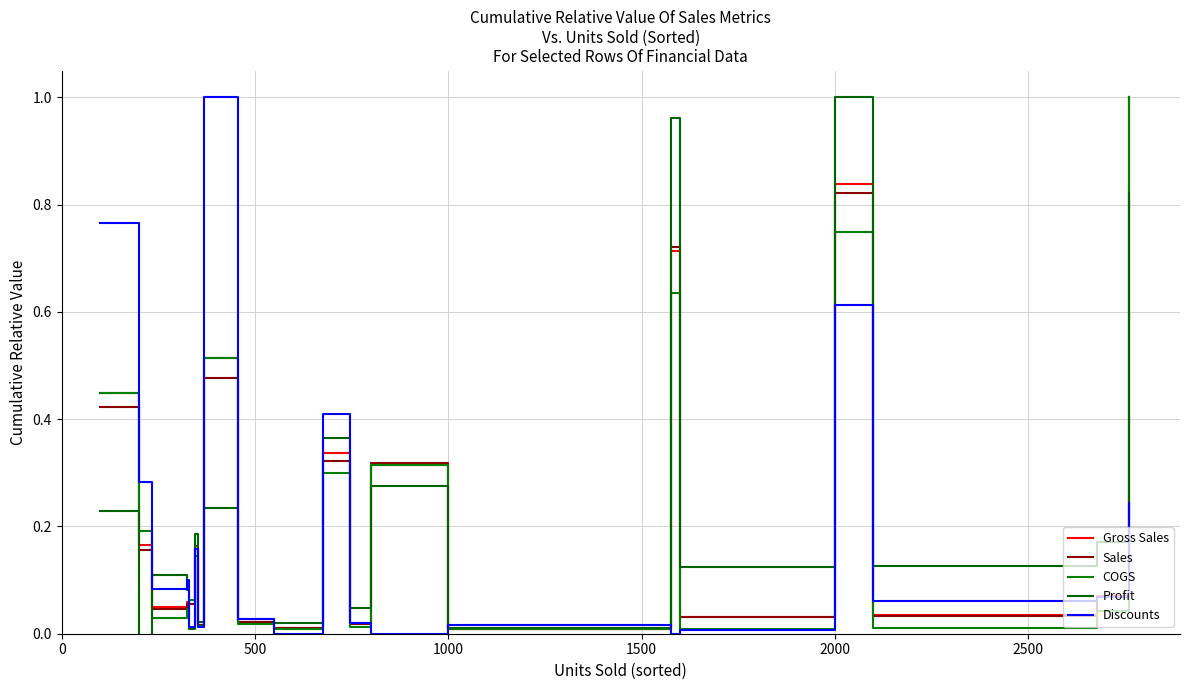

What is the highest value of the Gross Sales series?

1.0